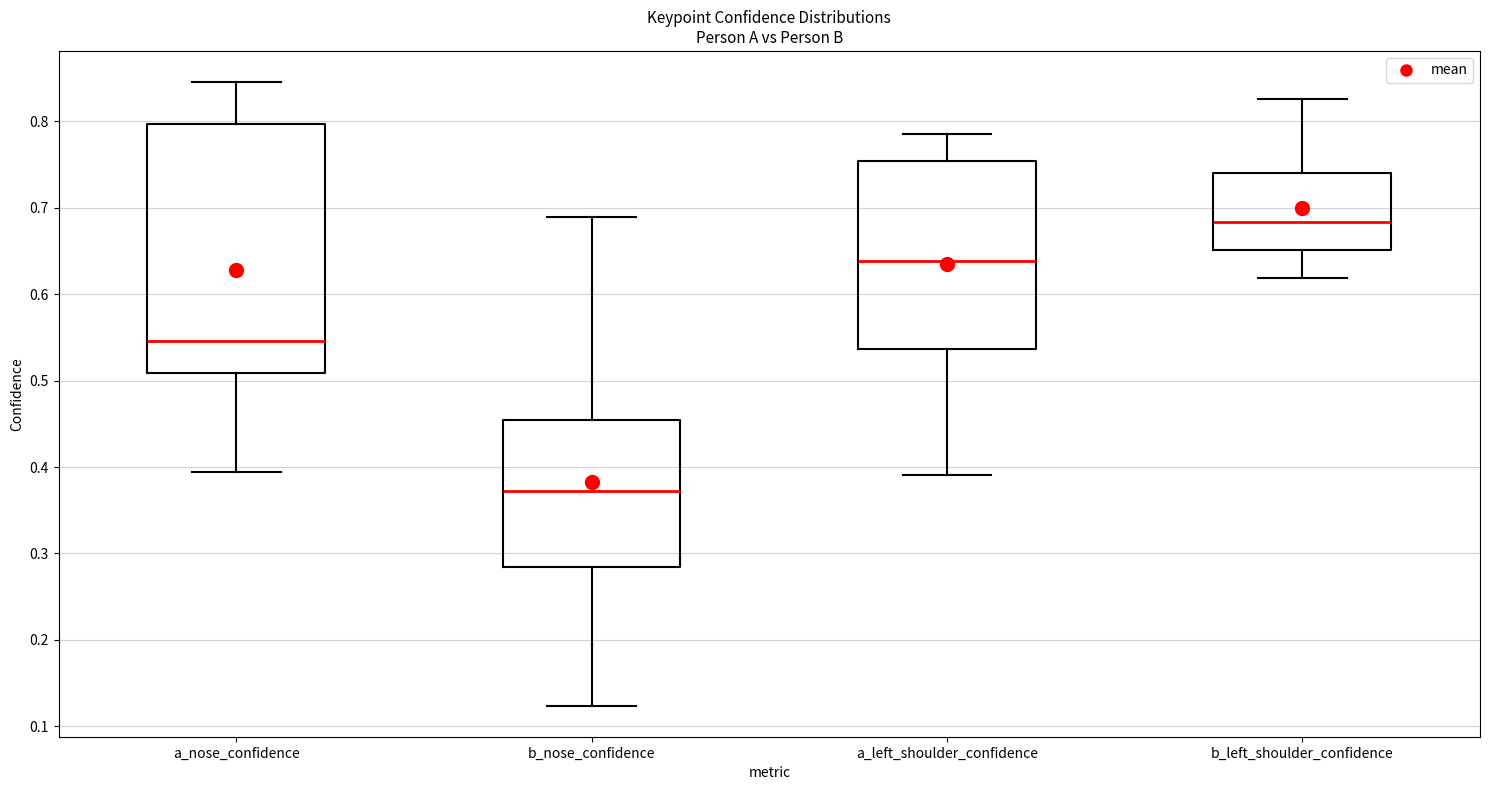

Reading left to right, read every box against the y-axis: the position of its median line, the range the box covers, and the ends of its whiskers. The values are not printed on the chart, so give them approximately, as read against the axis.

a_nose_confidence: median 0.55, box 0.51 to 0.80, whiskers 0.39 to 0.85
b_nose_confidence: median 0.37, box 0.28 to 0.45, whiskers 0.12 to 0.69
a_left_shoulder_confidence: median 0.64, box 0.54 to 0.75, whiskers 0.39 to 0.78
b_left_shoulder_confidence: median 0.68, box 0.65 to 0.74, whiskers 0.62 to 0.83